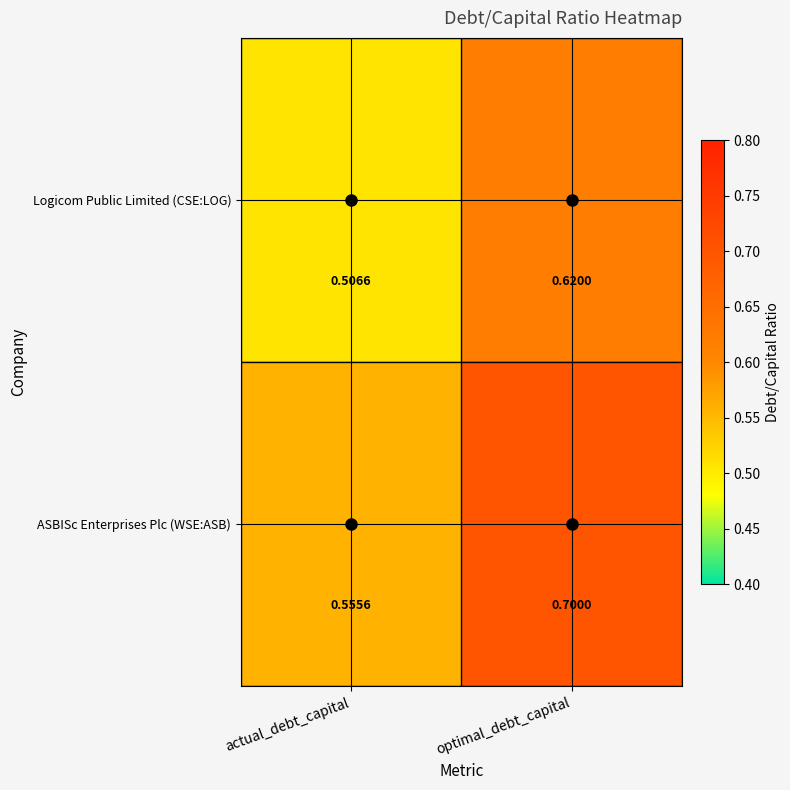

List the series in order of their peak value, lowest first.

Logicom Public Limited (CSE:LOG), ASBISc Enterprises Plc (WSE:ASB)